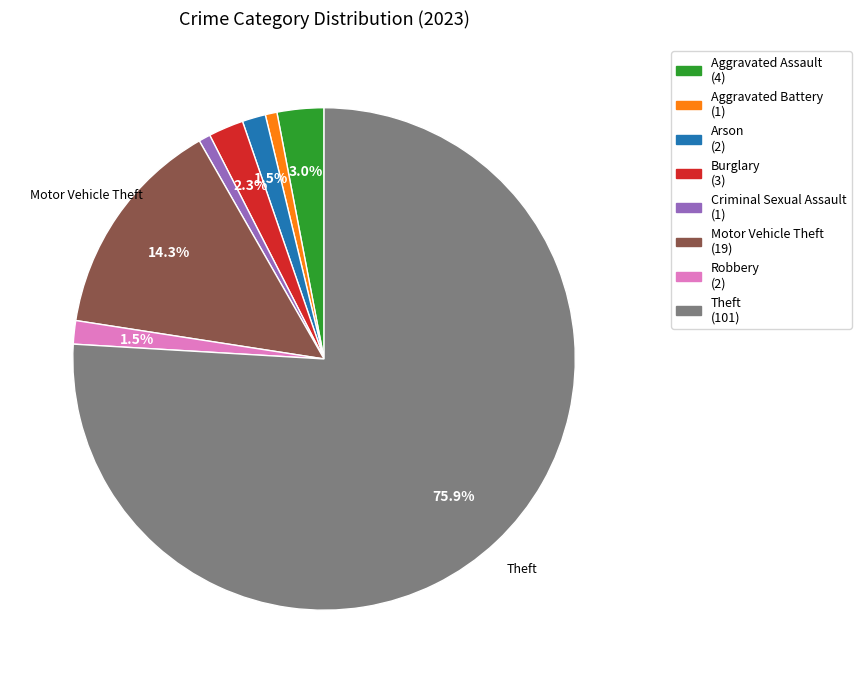

Is there any slice that represents more than half of the pie?

Yes